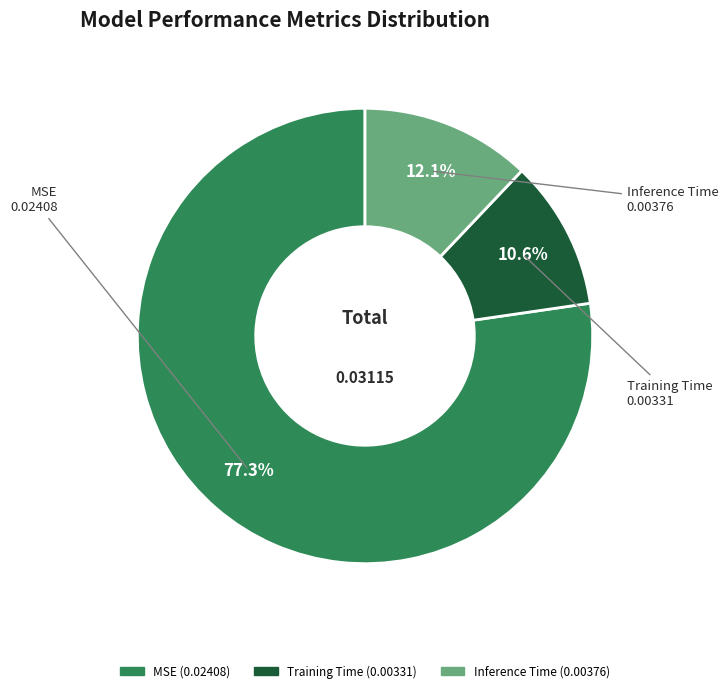

Is Training Time the majority of the pie?

No